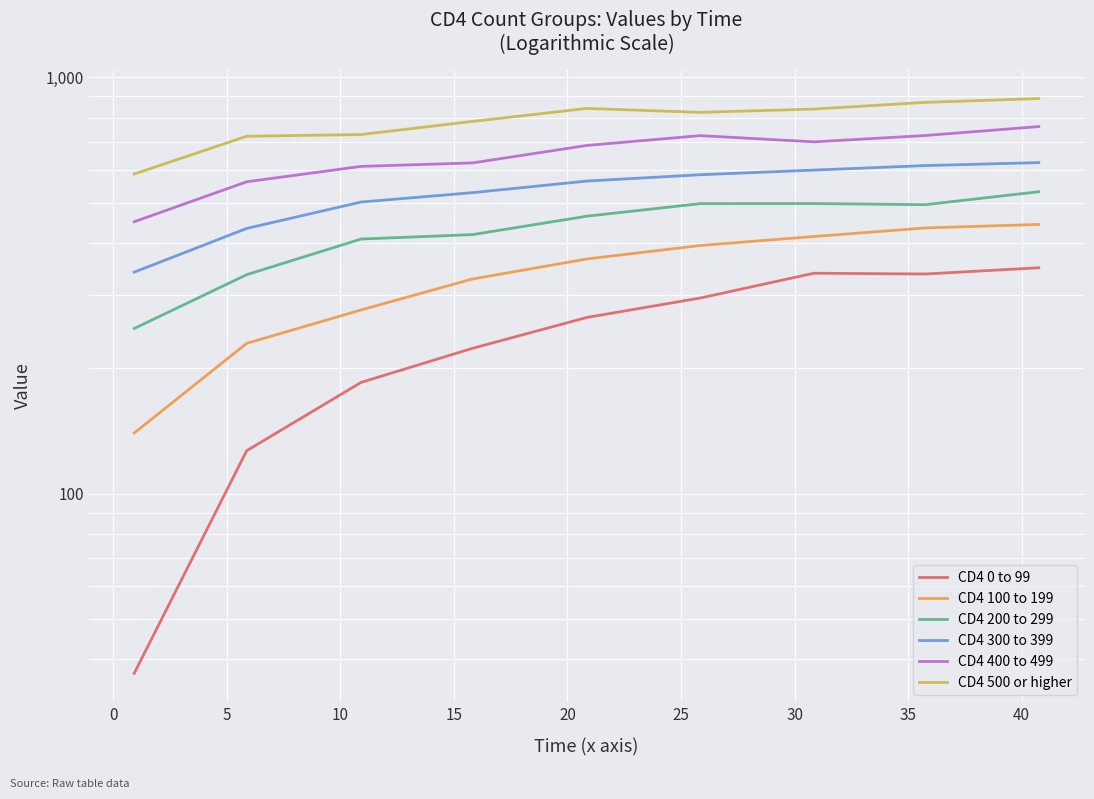

What is the average value of the CD4 100 to 199 series?

336.4